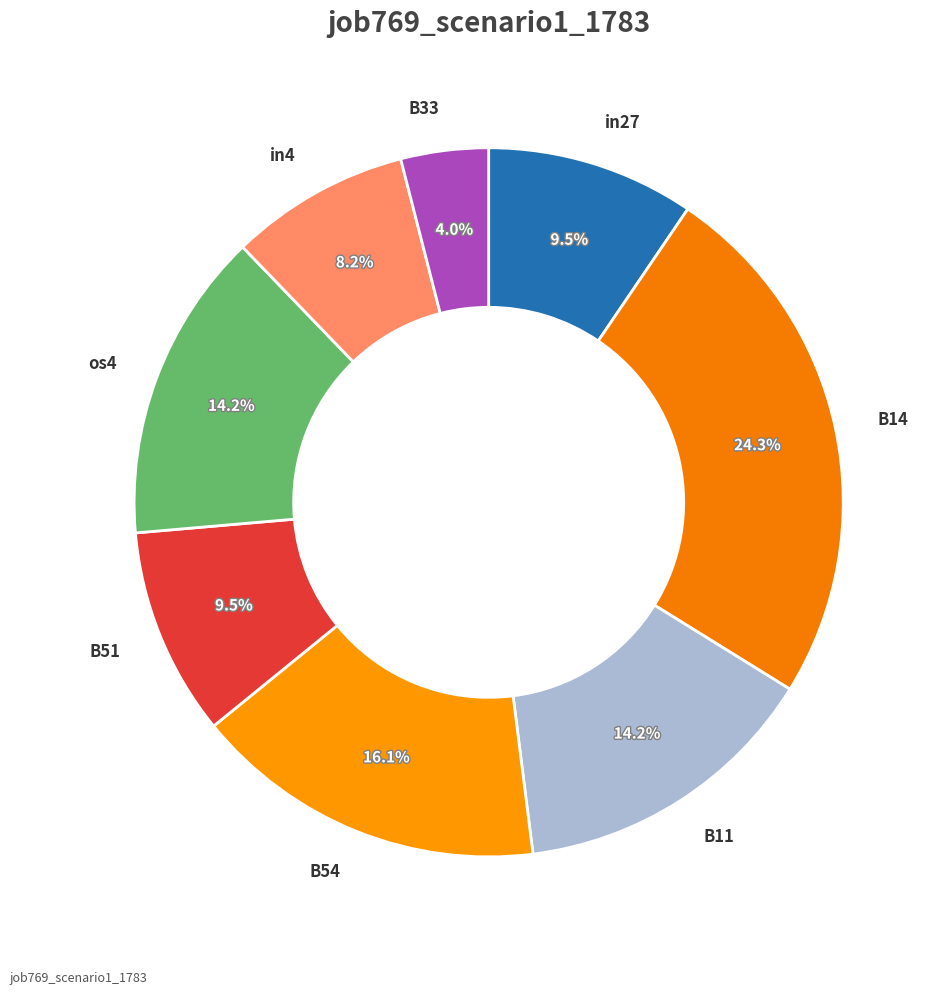

How many segments does this pie chart have?

8